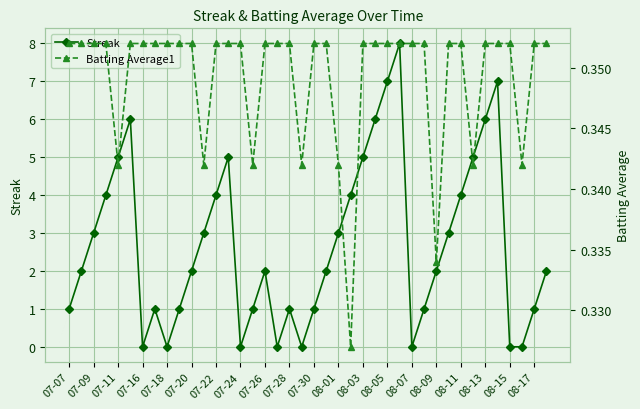

Is it true that Streak equals 0 at 07-24?

True